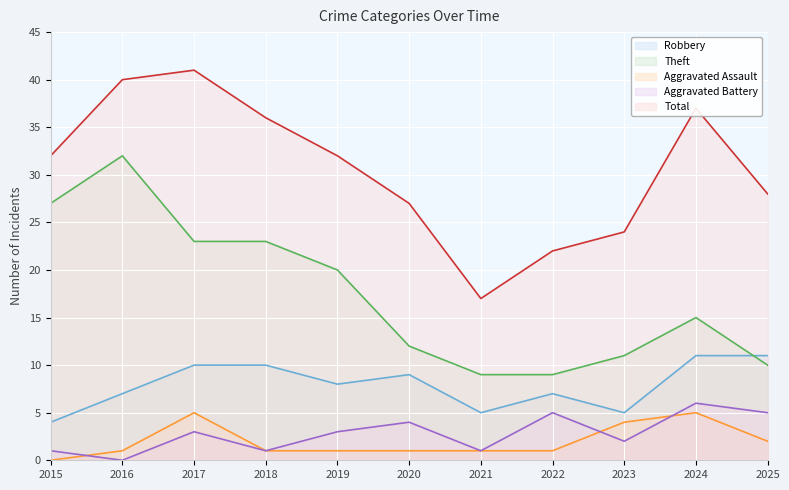

Reading left to right, list all the values displayed in this chart.

Robbery: 2015=4	2016=7	2017=10	2018=10	2019=8	2020=9	2021=5	2022=7	2023=5	2024=11	2025=11
Theft: 2015=27	2016=32	2017=23	2018=23	2019=20	2020=12	2021=9	2022=9	2023=11	2024=15	2025=10
Aggravated Assault: 2015=0	2016=1	2017=5	2018=1	2019=1	2020=1	2021=1	2022=1	2023=4	2024=5	2025=2
Aggravated Battery: 2015=1	2016=0	2017=3	2018=1	2019=3	2020=4	2021=1	2022=5	2023=2	2024=6	2025=5
Total: 2015=32	2016=40	2017=41	2018=36	2019=32	2020=27	2021=17	2022=22	2023=24	2024=37	2025=28